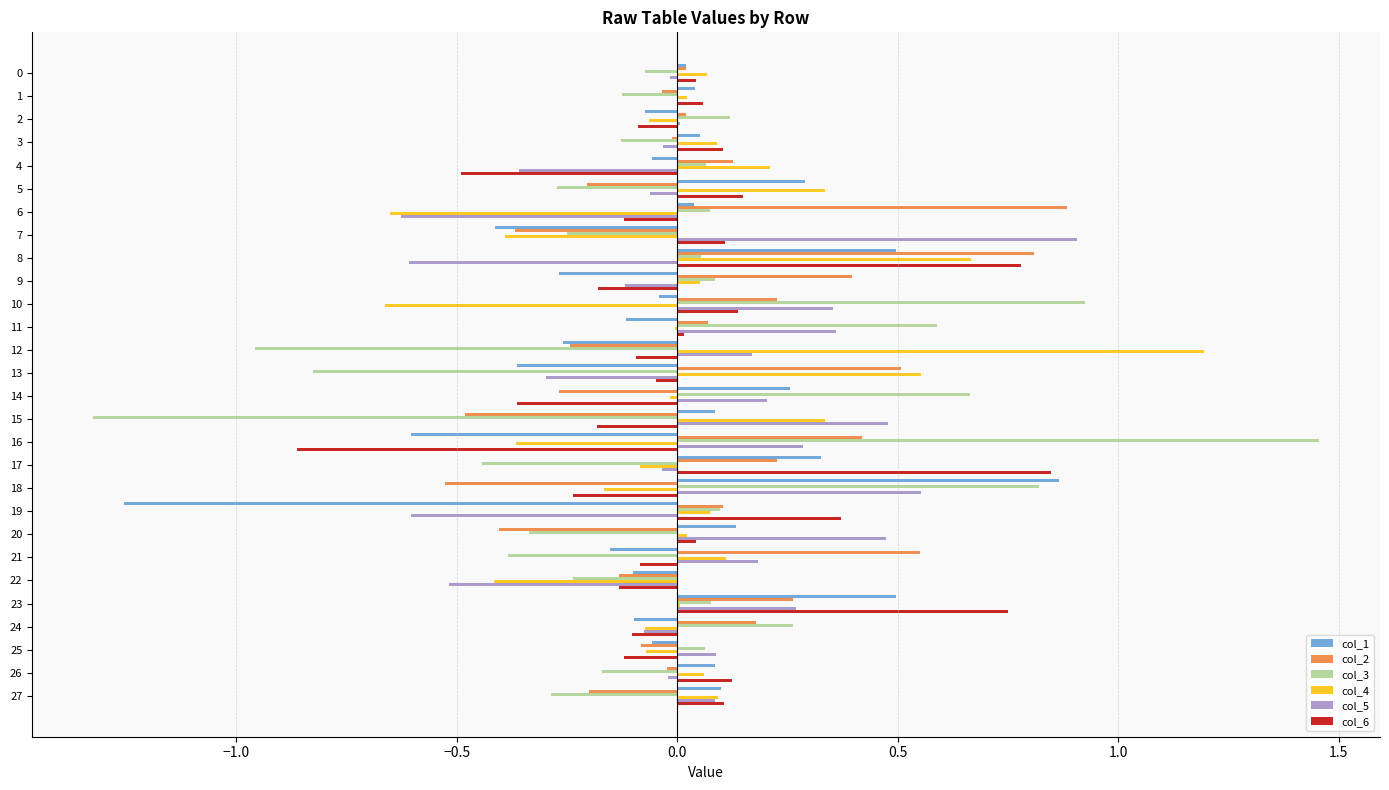

What are all the series names shown in the legend?

col_1, col_2, col_3, col_4, col_5, col_6